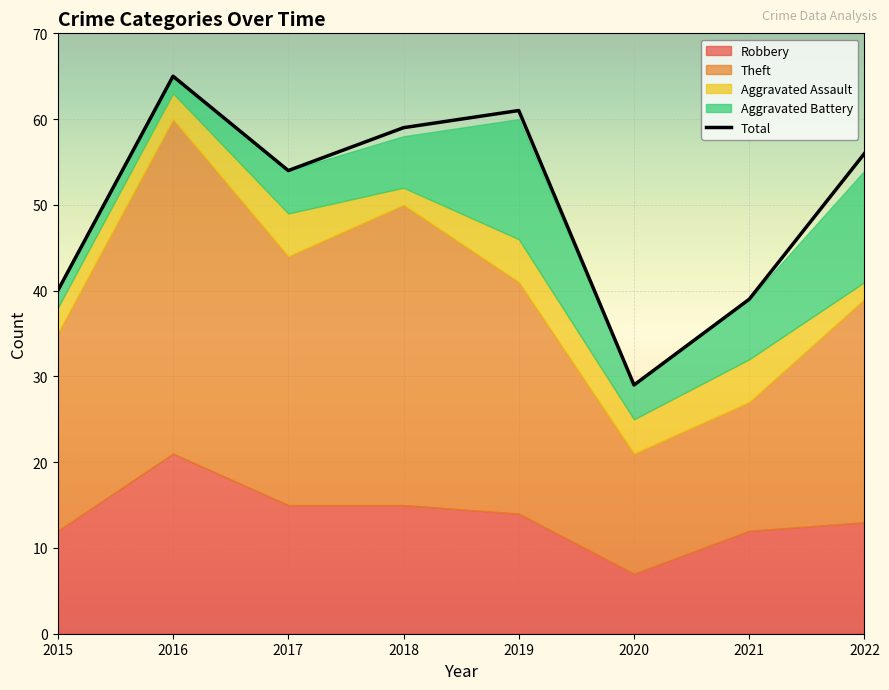

Is it true that Total equals 17 at 2018?

False